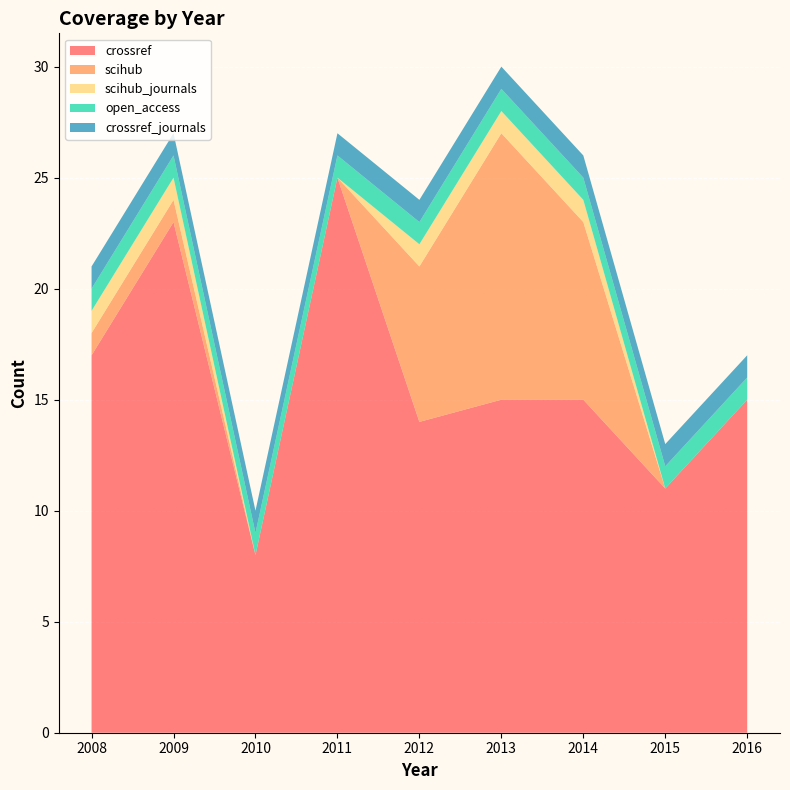

Reading right to left, what are all the values shown in this chart?

crossref: 2016=15	2015=11	2014=15	2013=15	2012=14	2011=25	2010=8	2009=23	2008=17
scihub: 2016=0	2015=0	2014=8	2013=12	2012=7	2011=0	2010=0	2009=1	2008=1
scihub_journals: 2016=0	2015=0	2014=1	2013=1	2012=1	2011=0	2010=0	2009=1	2008=1
open_access: 2016=1	2015=1	2014=1	2013=1	2012=1	2011=1	2010=1	2009=1	2008=1
crossref_journals: 2016=1	2015=1	2014=1	2013=1	2012=1	2011=1	2010=1	2009=1	2008=1